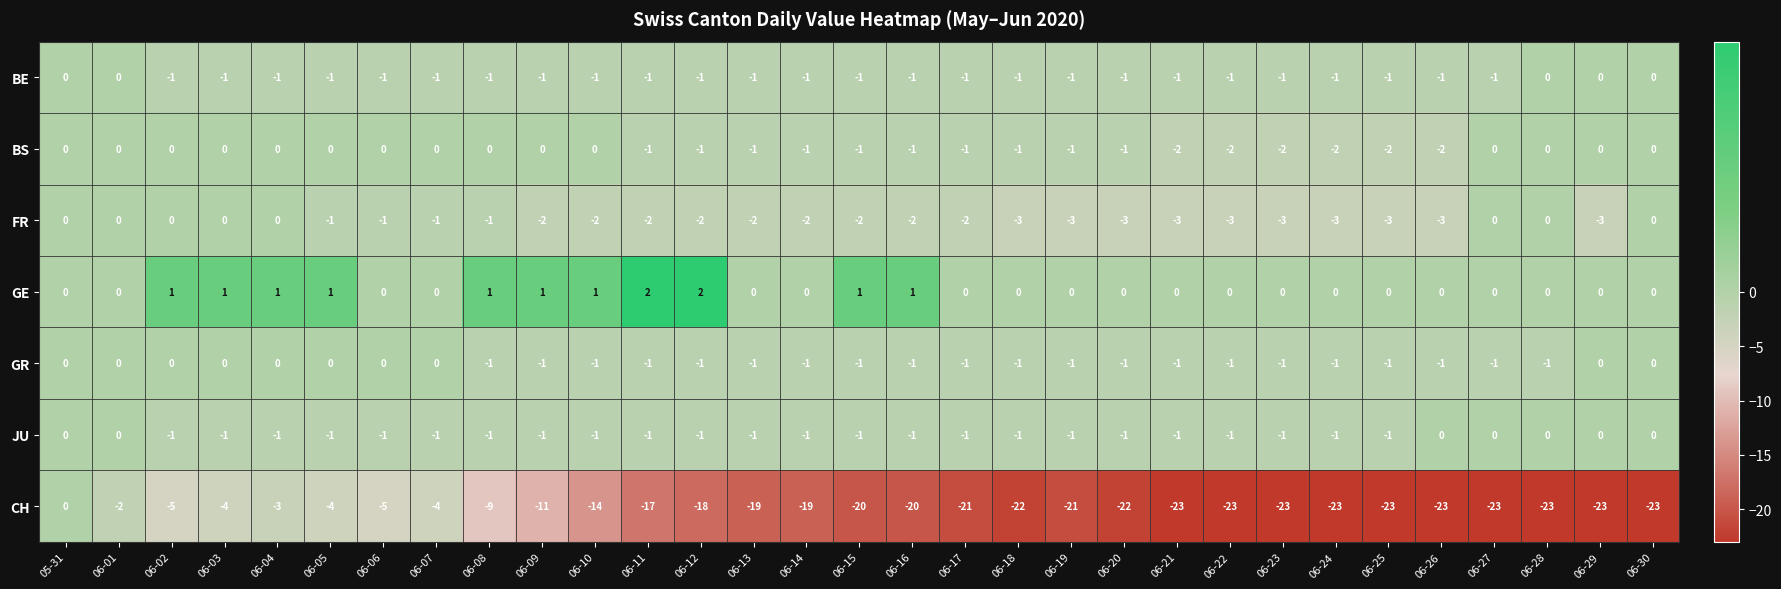

How many GR values are between -1 and 0?

31